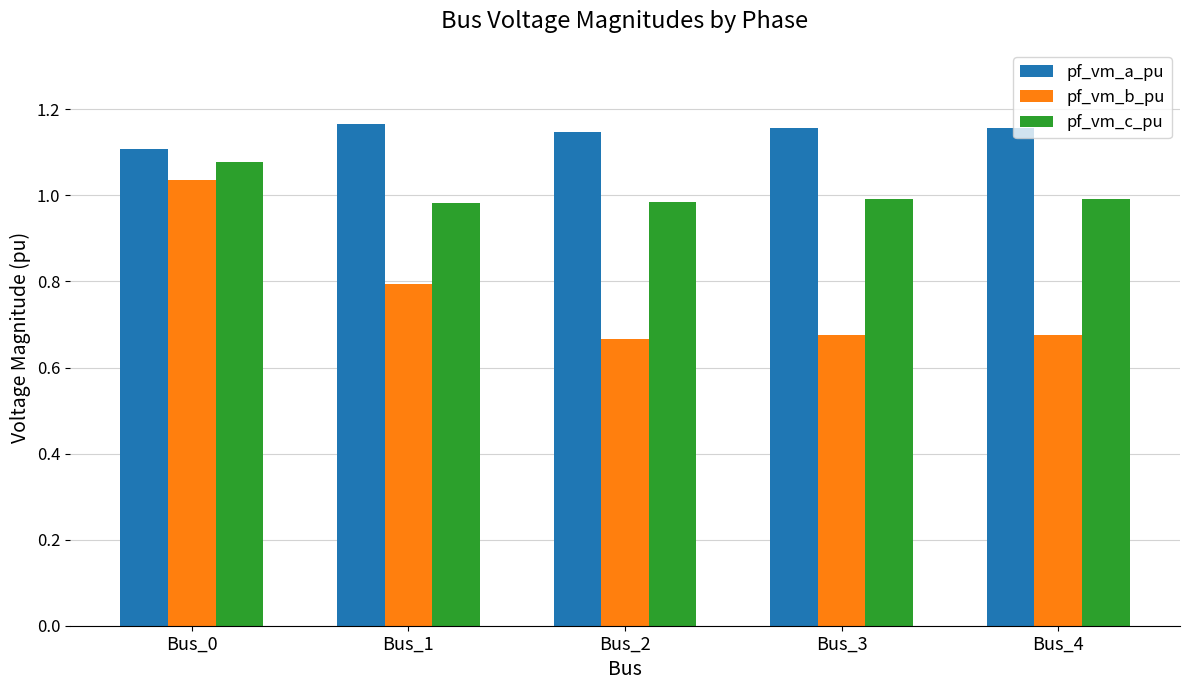

Which series has the widest spread of values?

pf_vm_b_pu